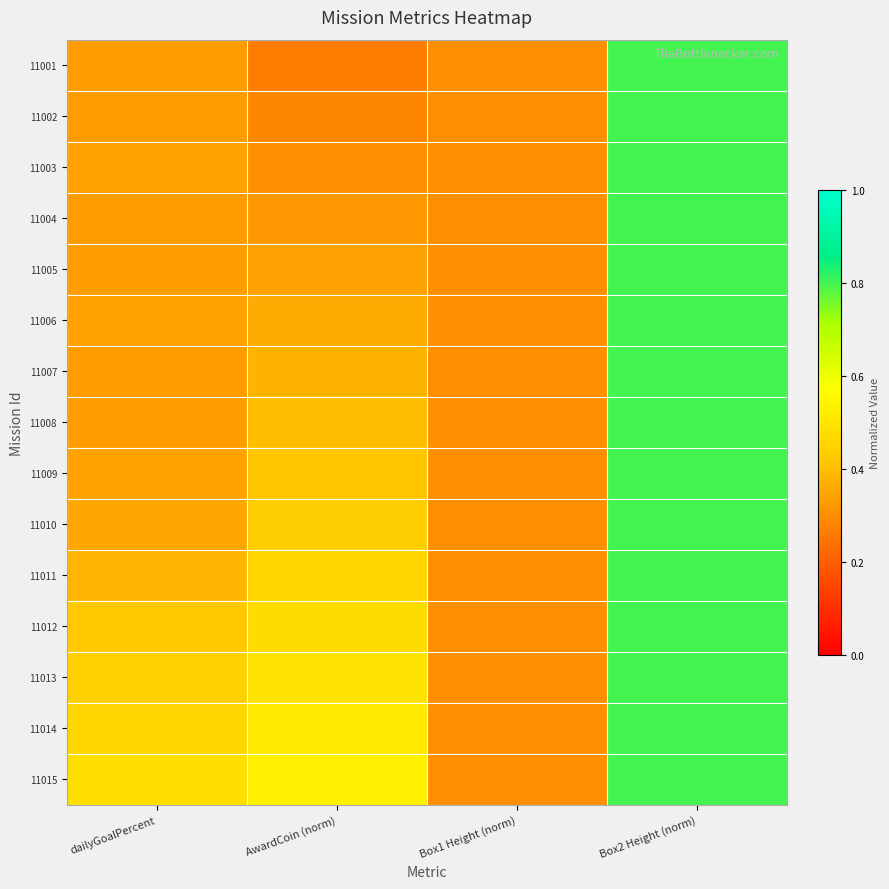

At which category is the sum across all series the highest?

Box2 Height (norm)